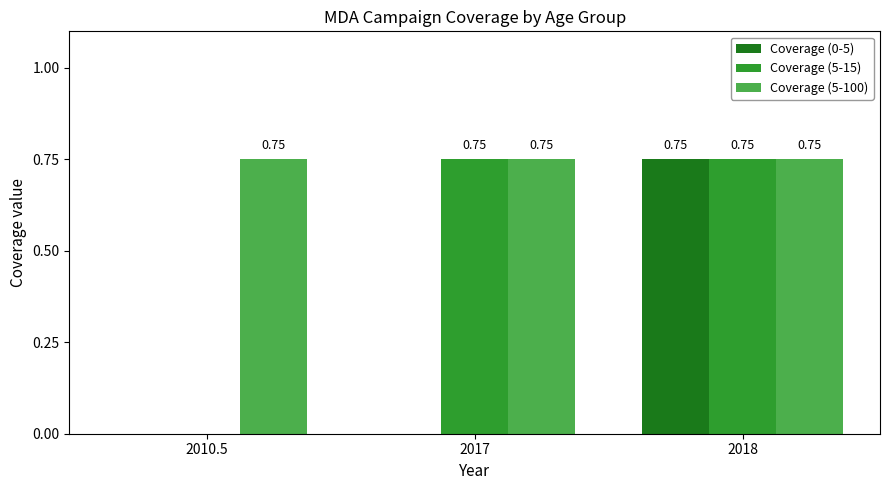

Between 2010.5 and 2017, which series saw the biggest shift?

Coverage (5-15)